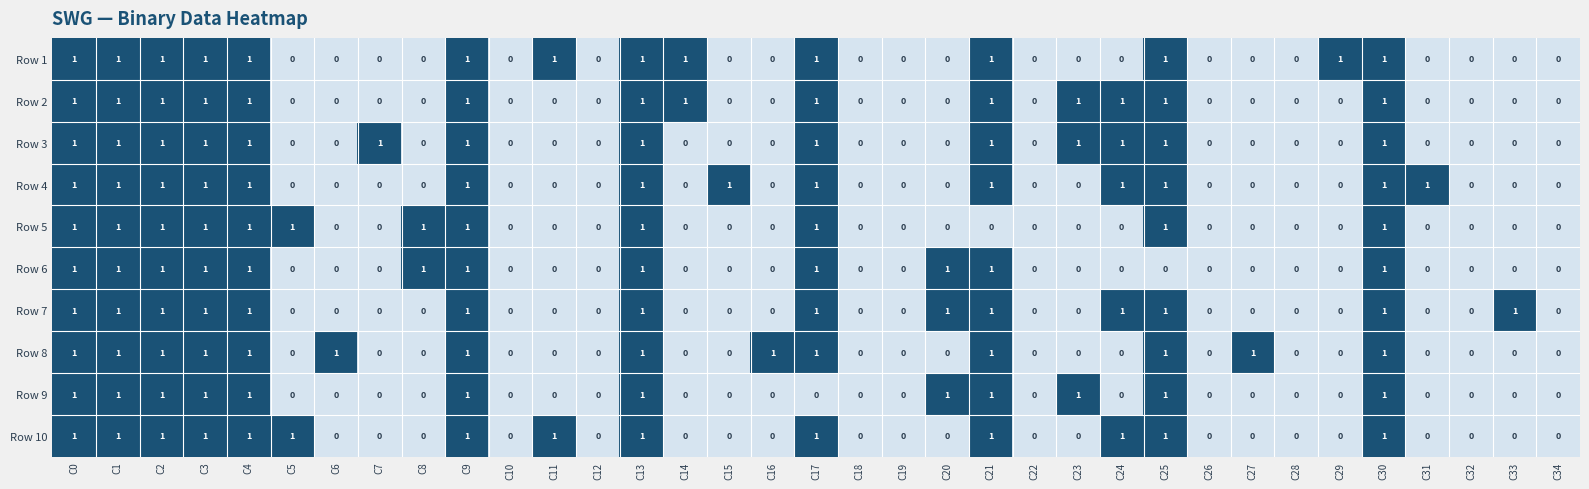

Is the value of Row 6 at C34 greater than the value of Row 7 at C3?

No